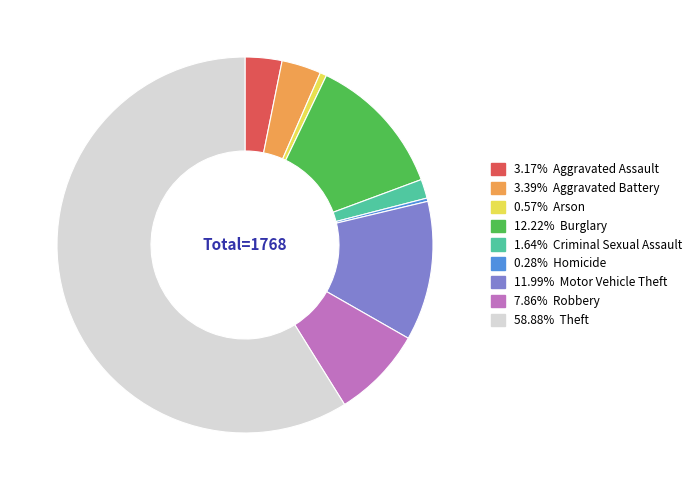

Is there a majority slice in this chart?

Yes